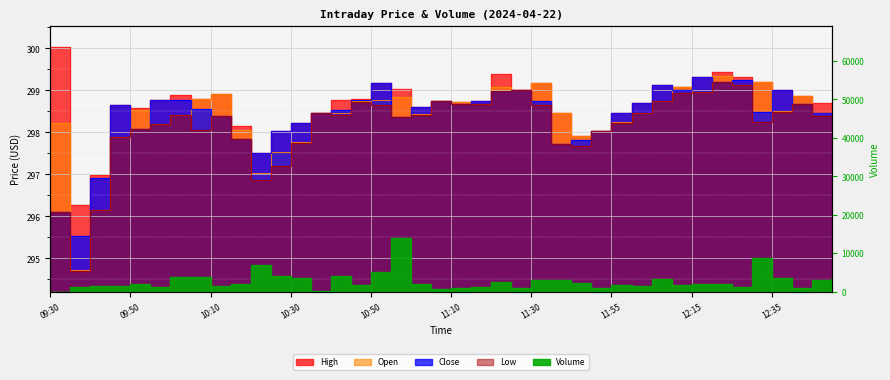

What is the value of the Close point at the 40th from the left?

298.4